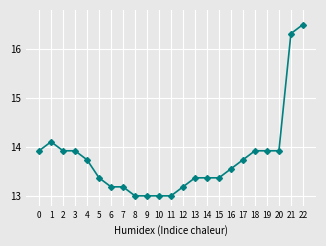

What is the ratio of the value at 18 to the value at 5?

1.0